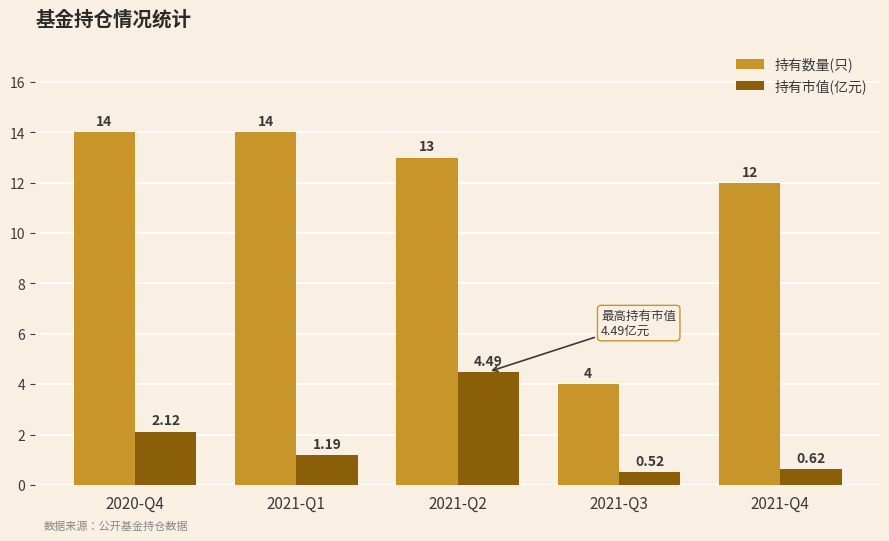

Where is 持有市值(亿元) nearest to the value 2?

2020-Q4